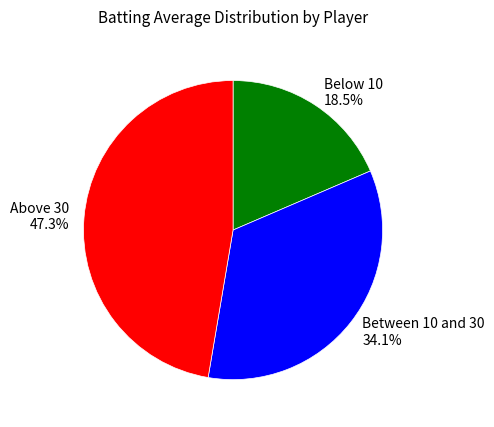

To the nearest percent, what is the difference between the largest and smallest slice percentages?

29%